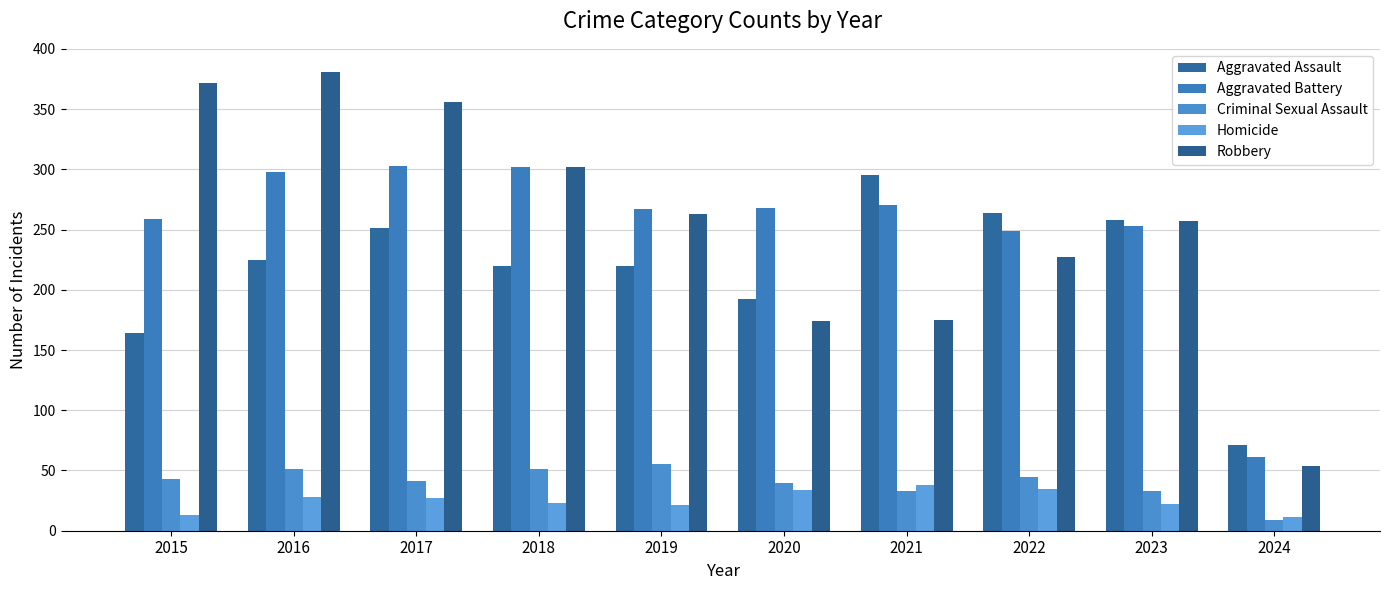

What is the approximate value of Aggravated Battery at 2024, to the nearest 10?

60